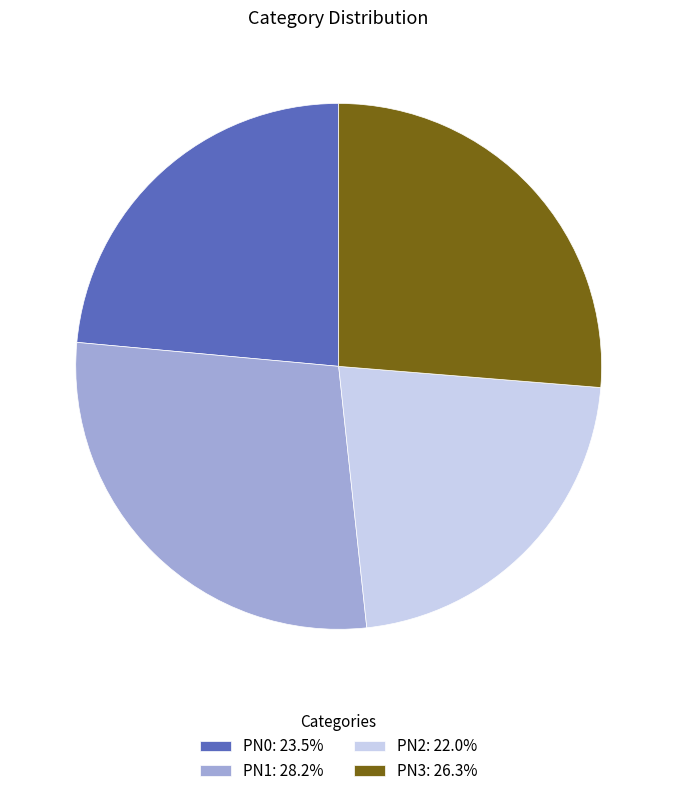

Count the number of slices in the pie.

4